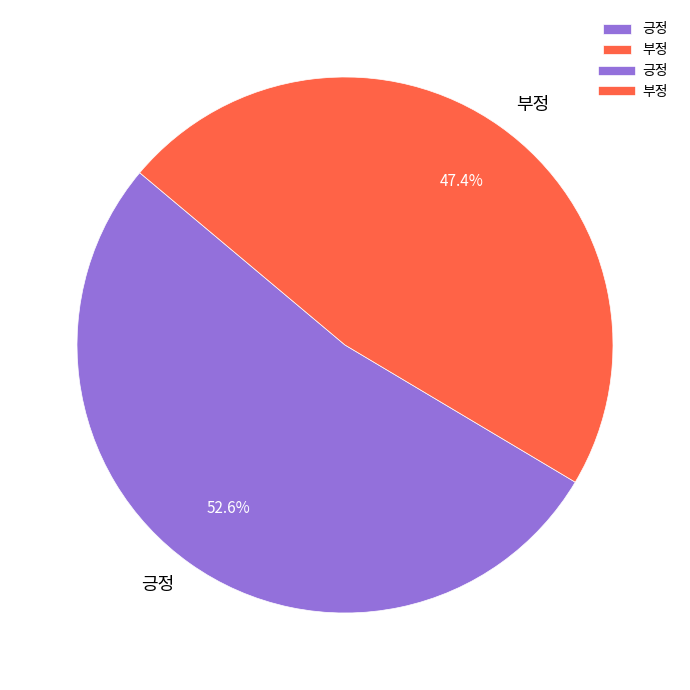

Is 부정 the majority of the pie?

No